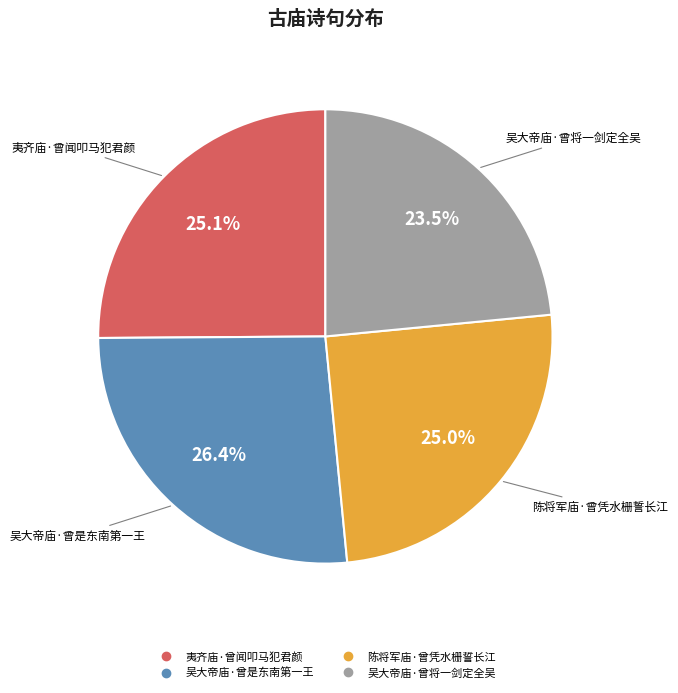

What is the ratio of the value at 陈将军庙·曾凭水栅誓长江 to the value at 吴大帝庙·曾是东南第一王?

0.9